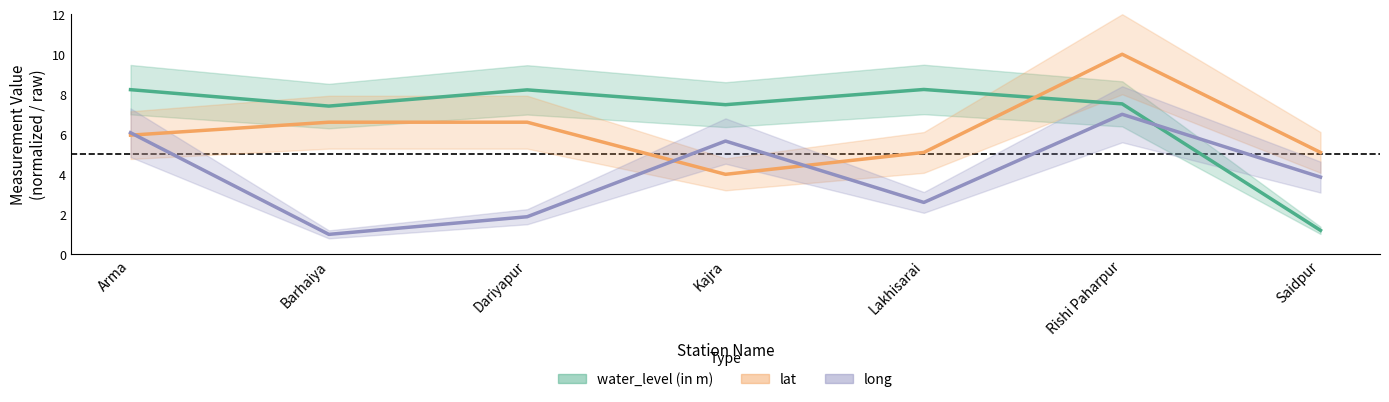

True or false: long has a value of 1.9 at Dariyapur.

True